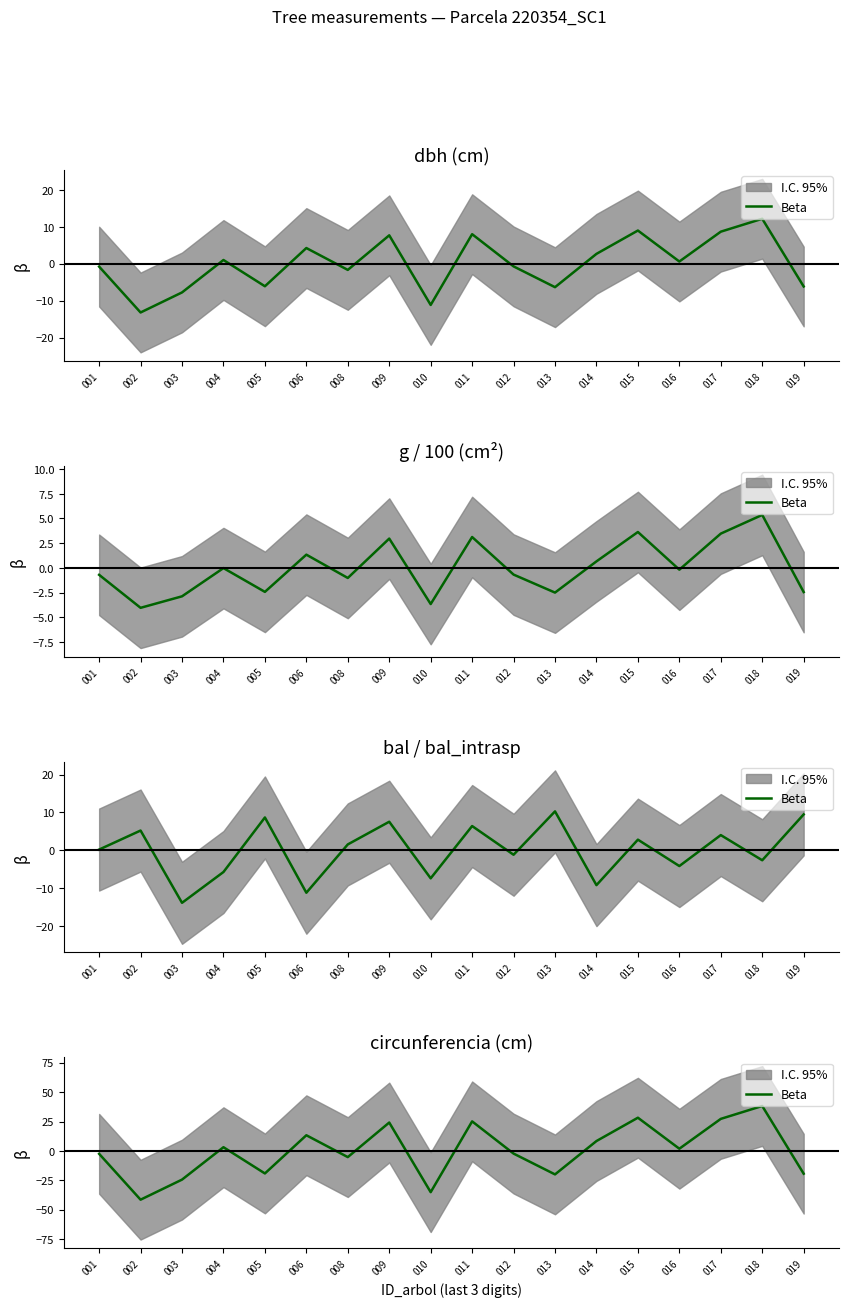

What is the greatest value displayed?

38.2